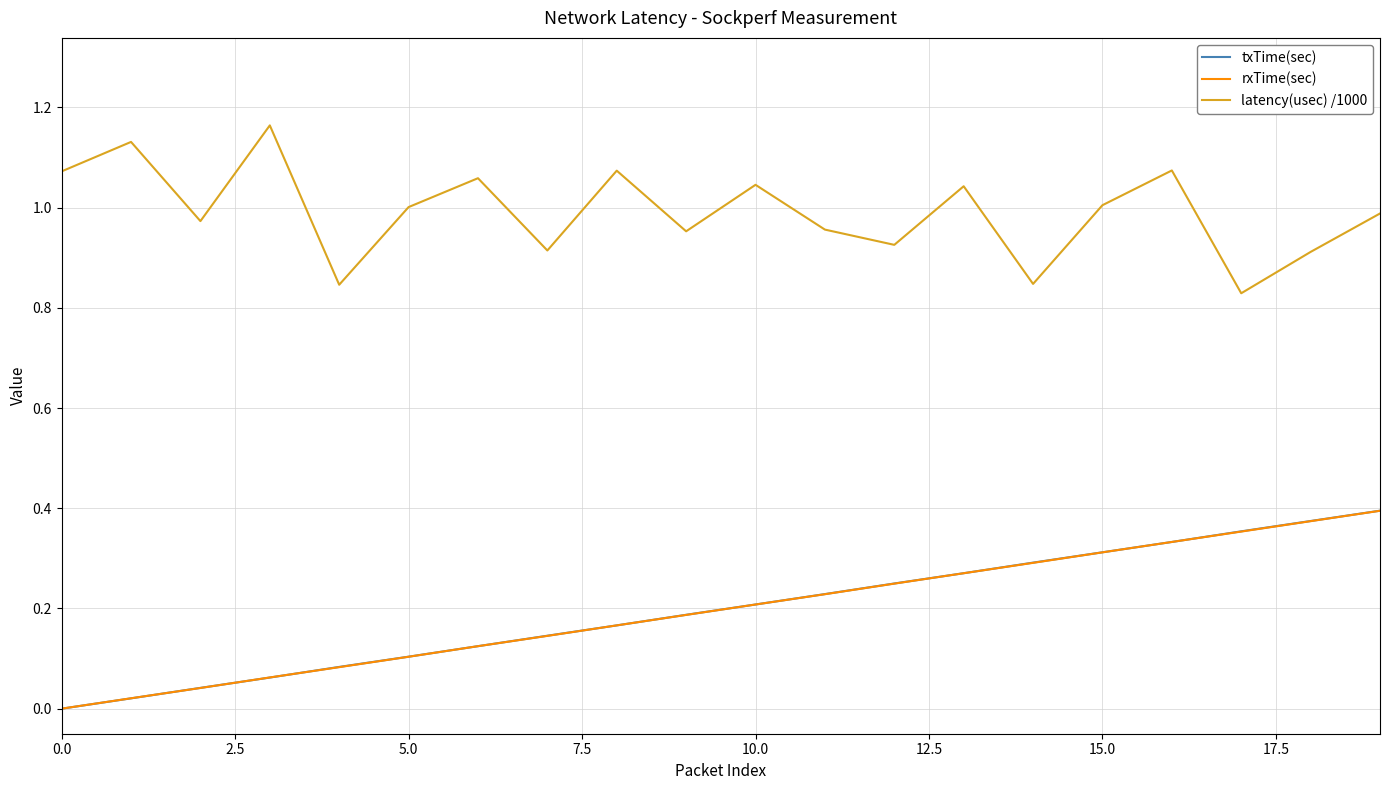

True or false: latency(usec) /1000 and txTime(sec) cross at least once.

False